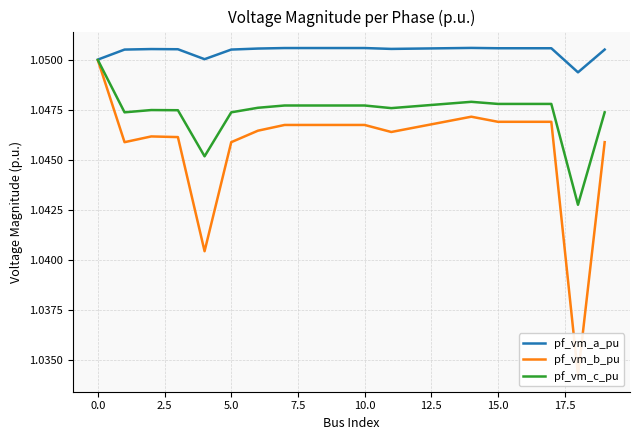

Does the chart display data point markers on the line(s)?

No